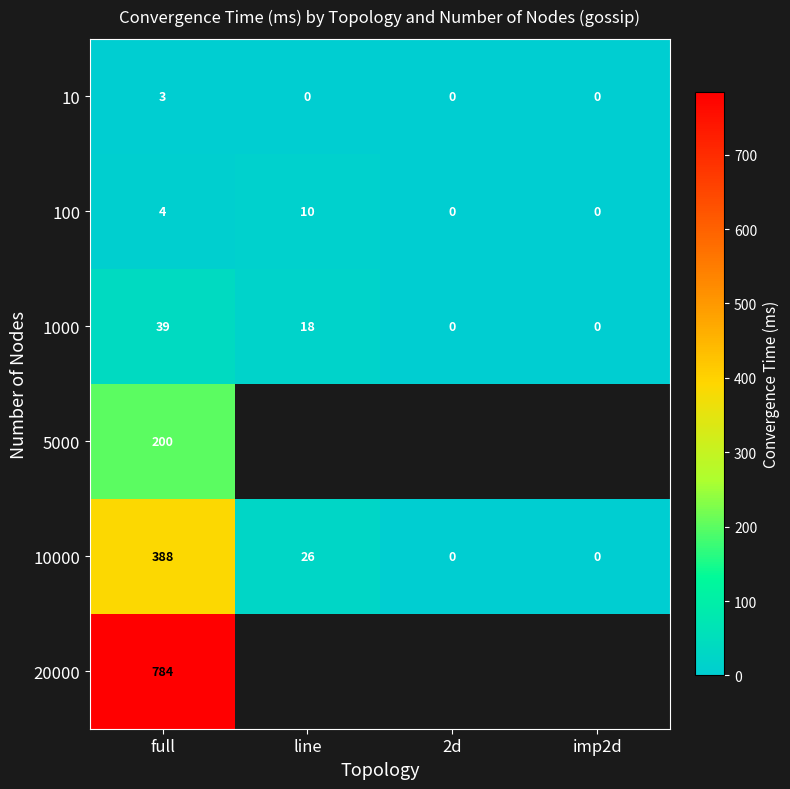

True or false: 1000 has a value of -23.9 at imp2d.

False